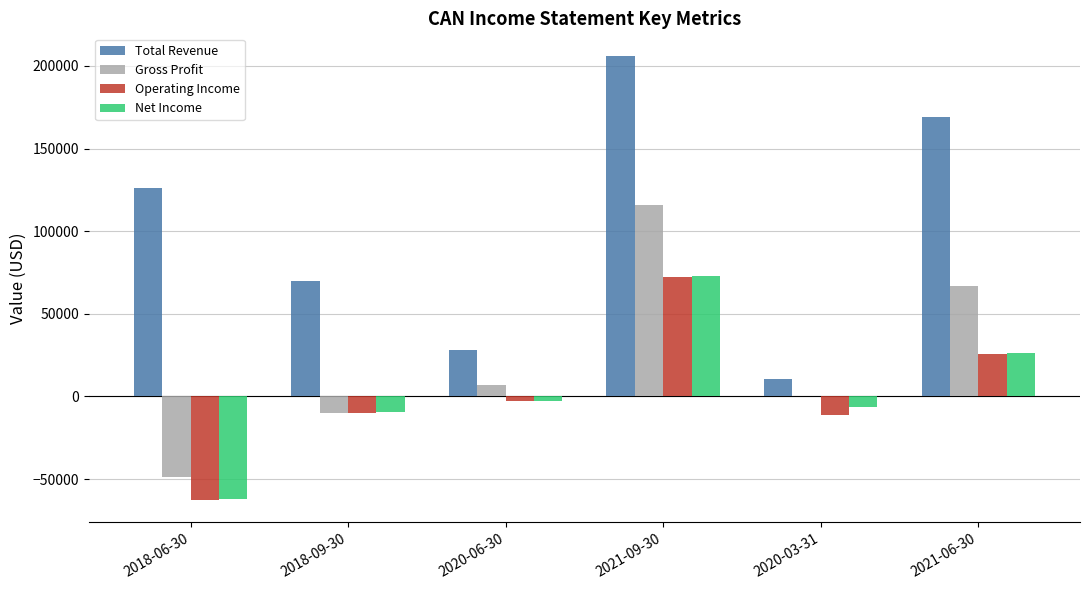

What are all the series names shown in the legend?

Total Revenue, Gross Profit, Operating Income, Net Income